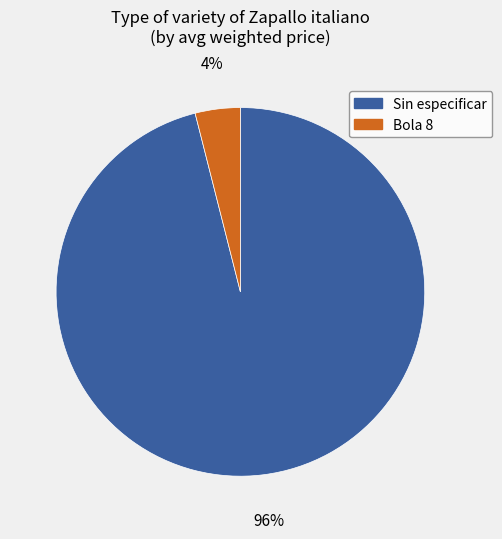

Is the sum of Bola 8 and Sin especificar greater than half?

Yes